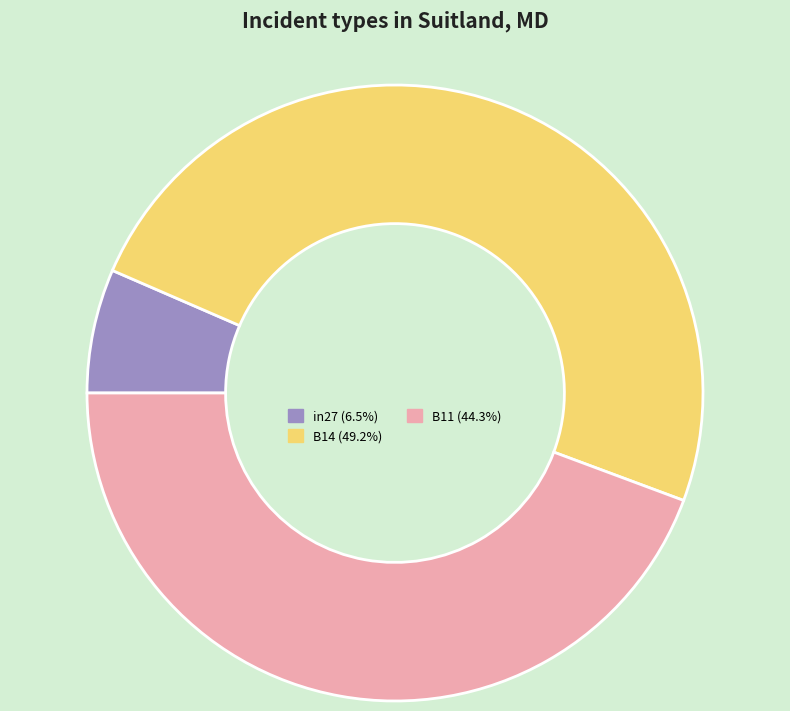

Combined, do in27 (6.5%) and B11 (44.3%) account for over 50%?

Yes